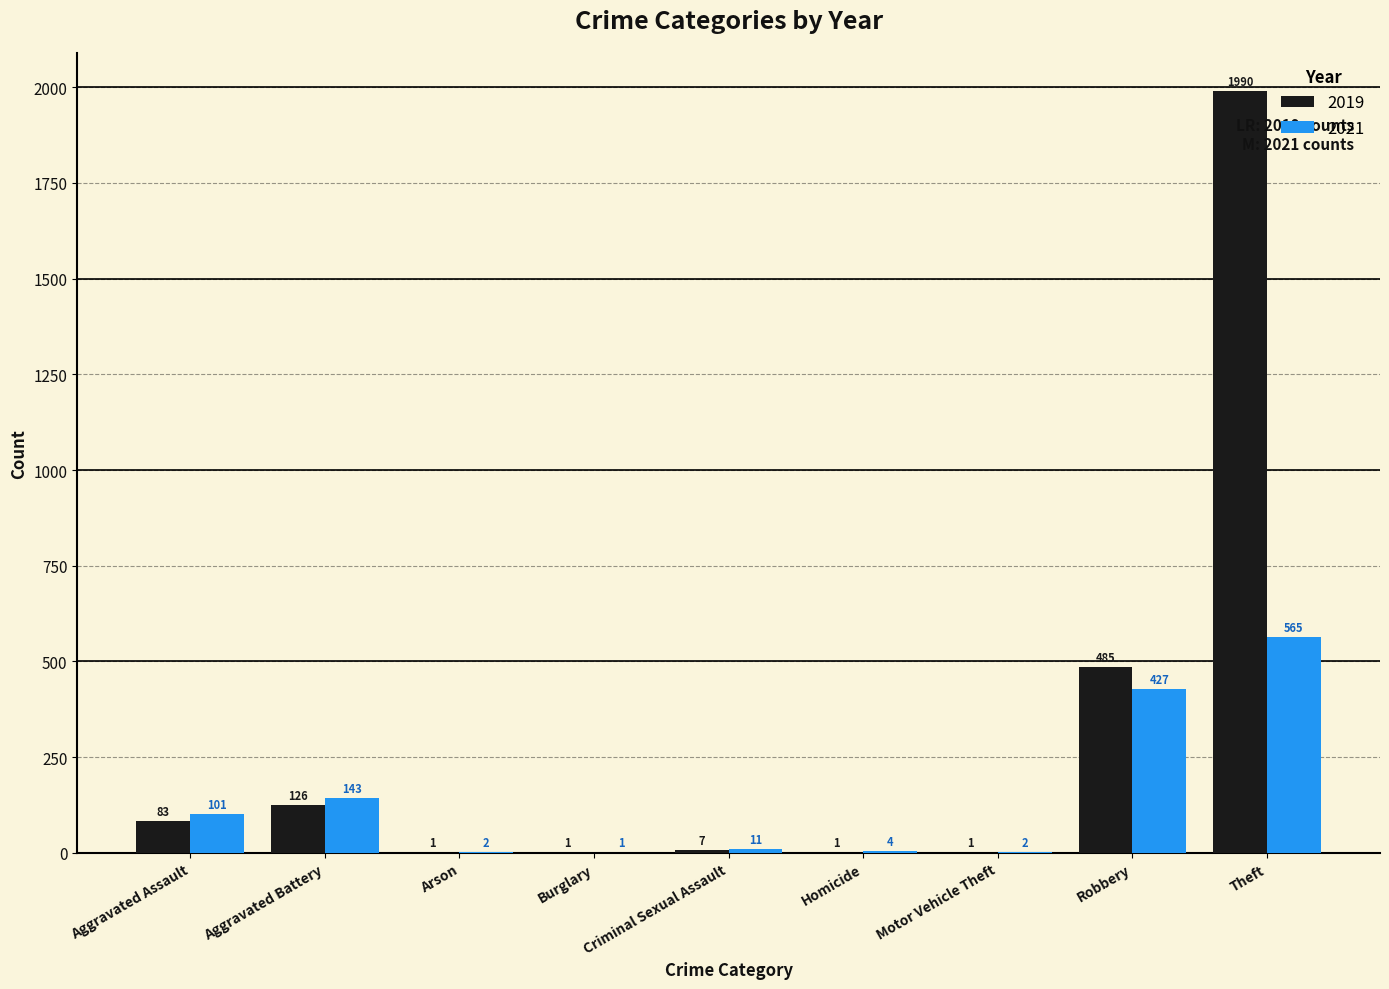

At which category does the chart reach its peak across all series?

Theft